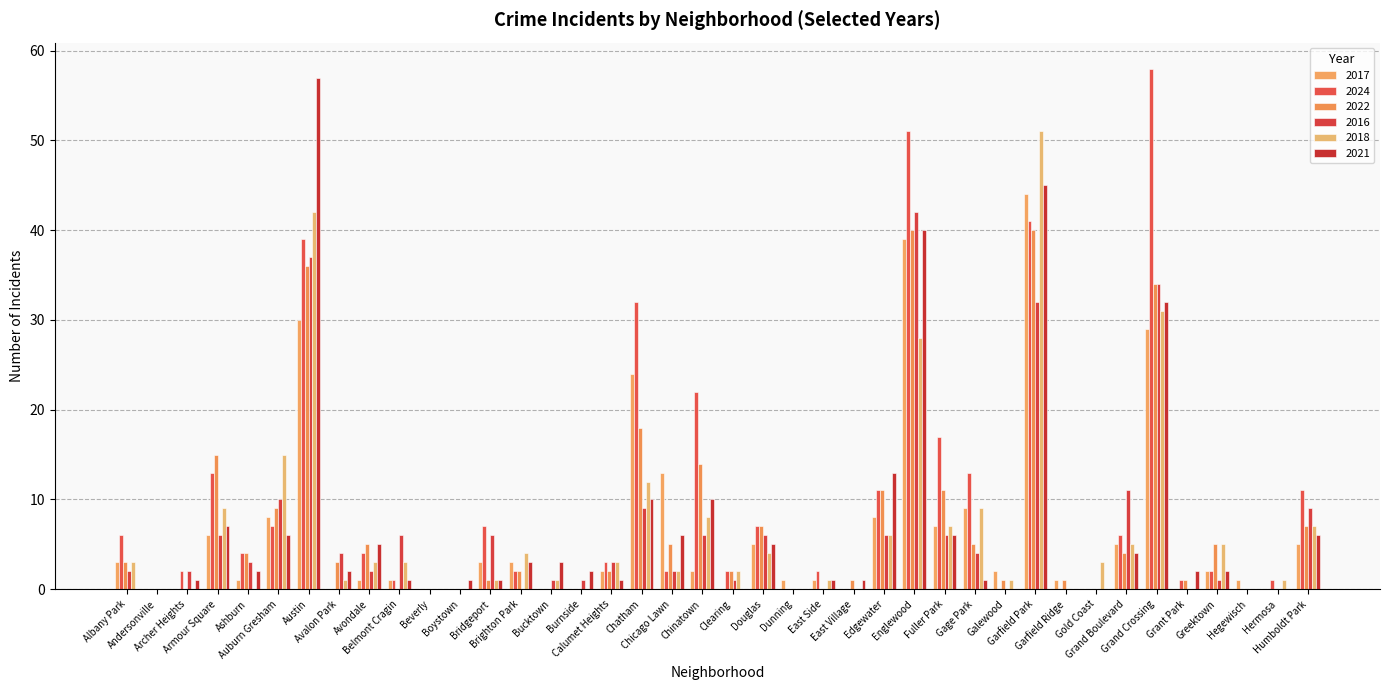

Which series has the largest range (max minus min)?

2024